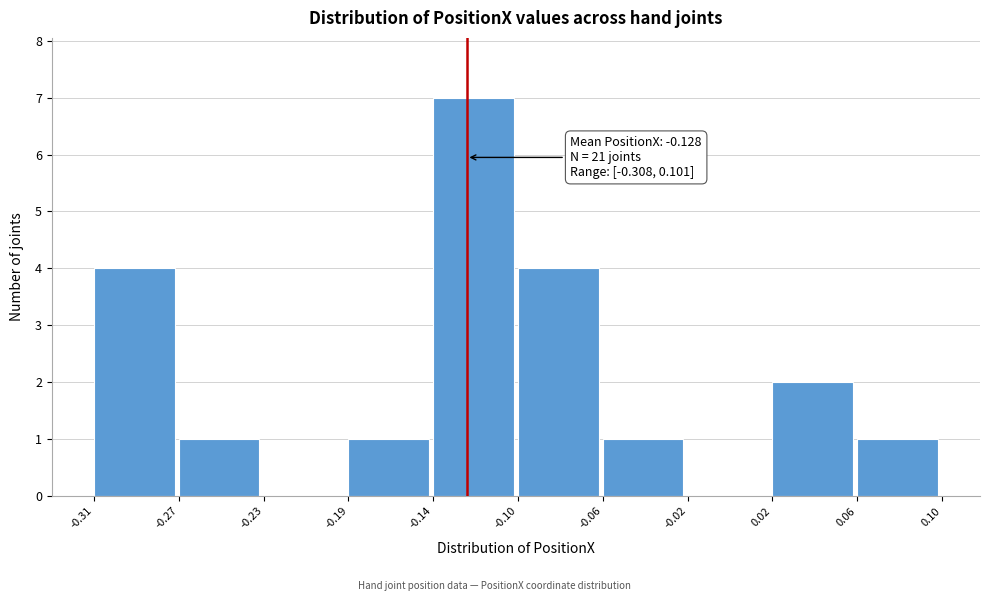

Reading left to right, transcribe all the data shown in this chart.

-0.31=4	-0.27=1	-0.23=0	-0.19=1	-0.14=7	-0.10=4	-0.06=1	-0.02=0	0.02=2	0.06=1